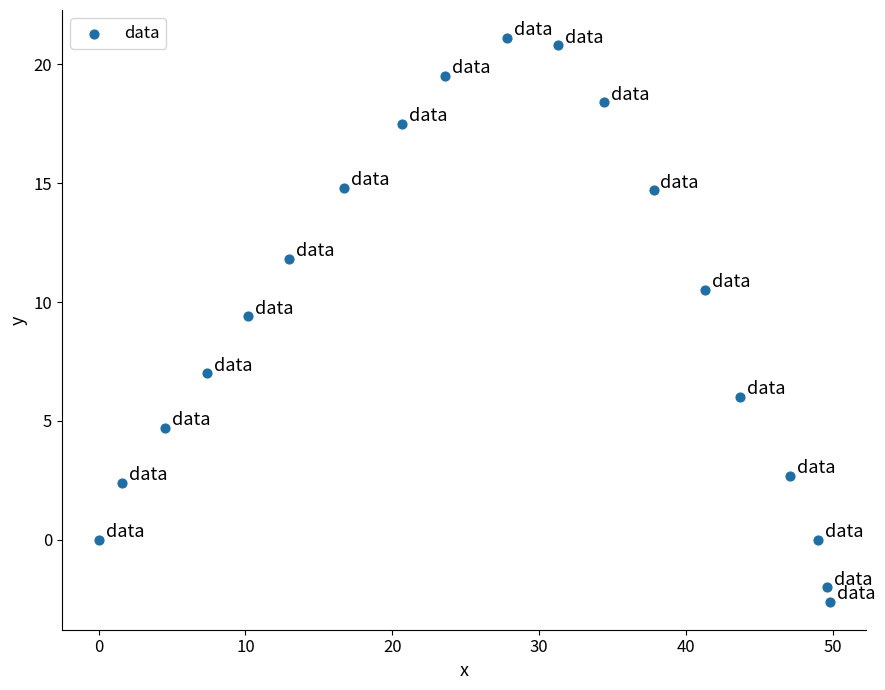

What is the range of X values (max minus min)?

49.8